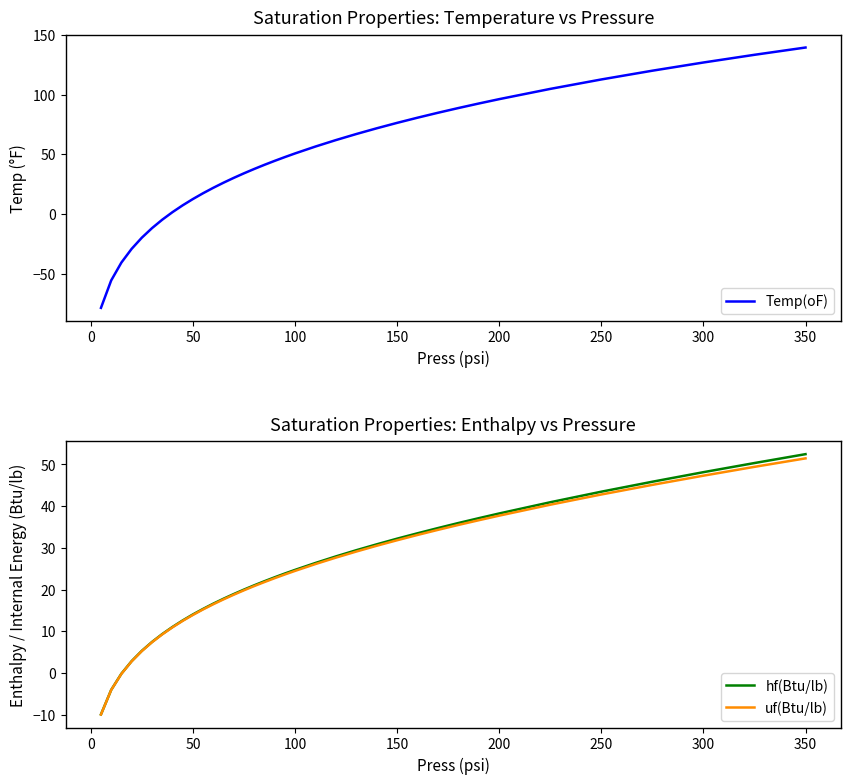

Which series has the largest total across all categories?

Temp(oF)